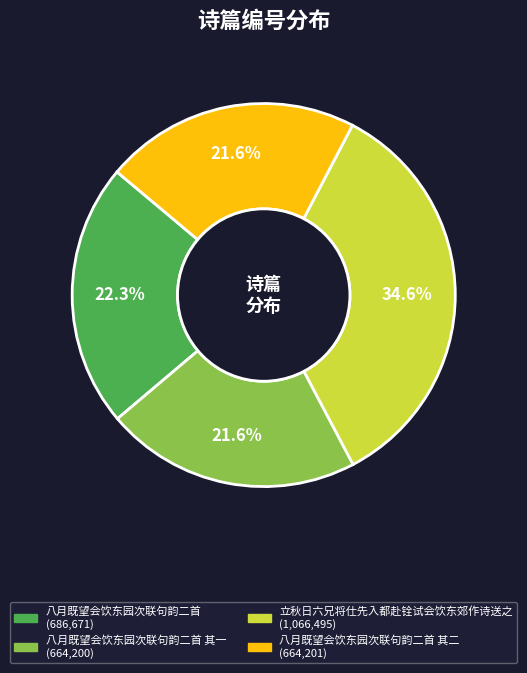

Is there any slice that represents more than half of the pie?

No